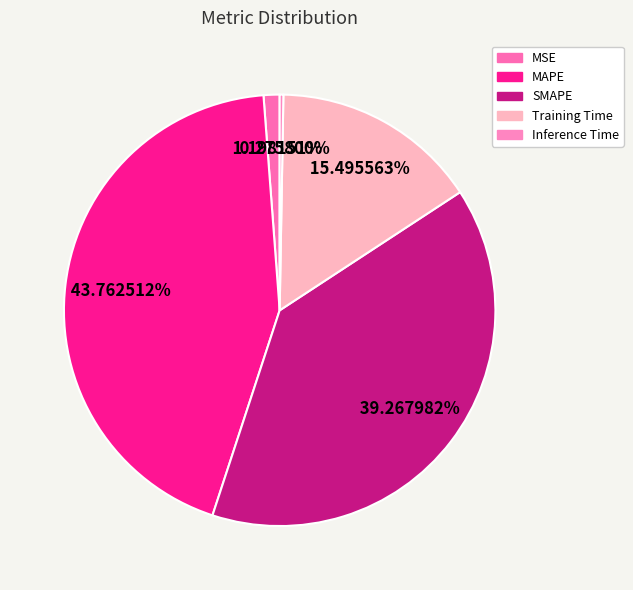

Does MSE account for over 50% of the chart?

No